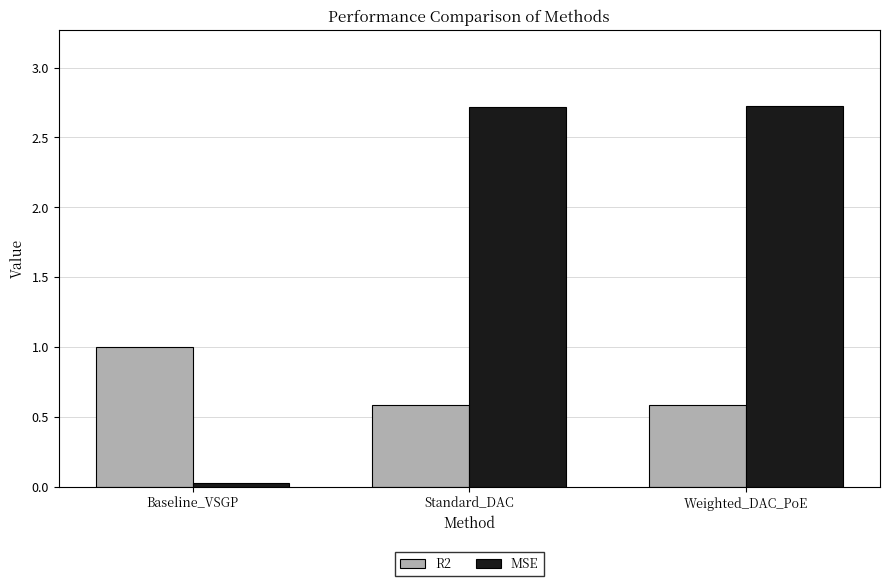

Which series has the largest total across all categories?

MSE